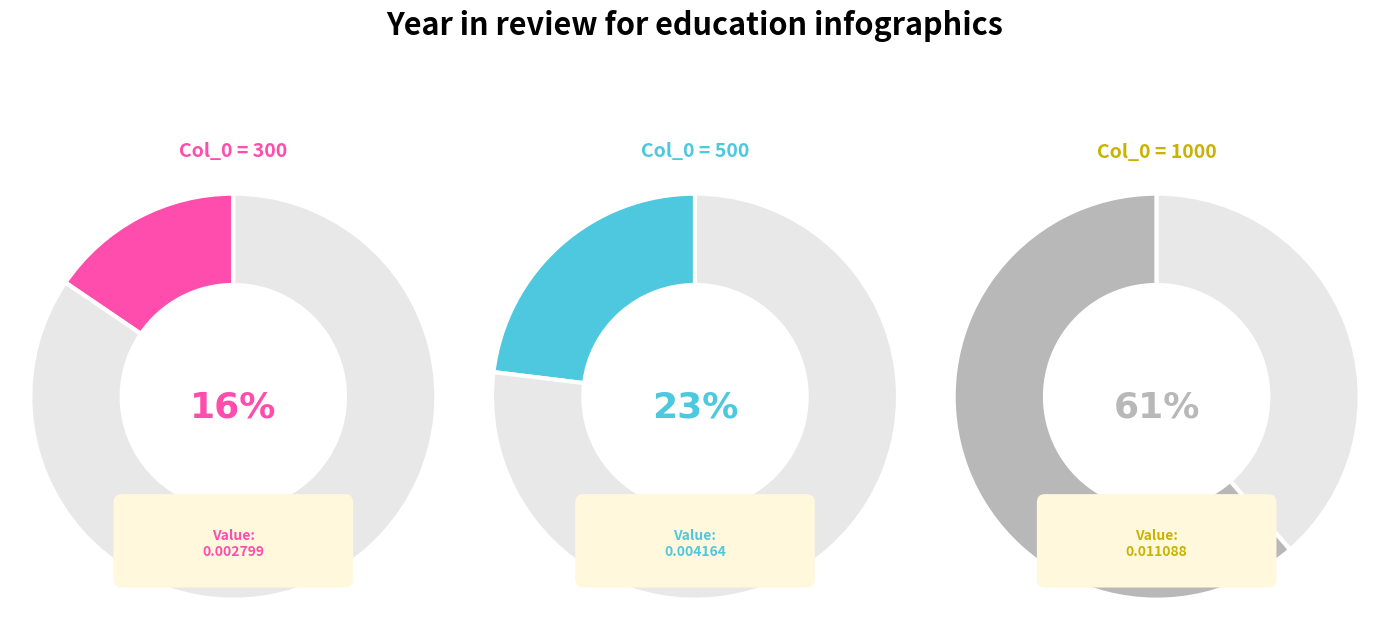

The 1000 slice represents 73% of the pie. True or false?

False